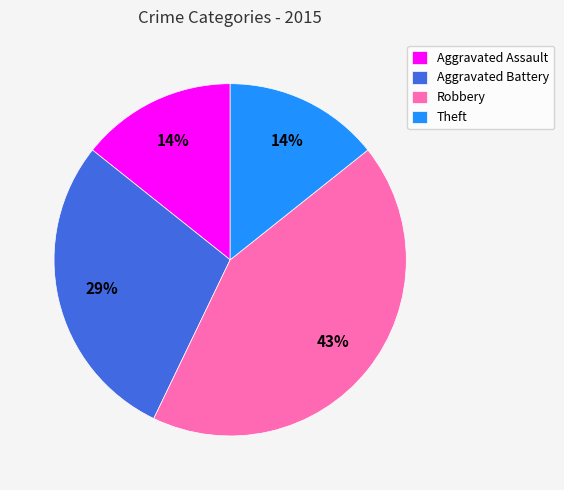

To the nearest percent, what portion does Theft represent?

14%